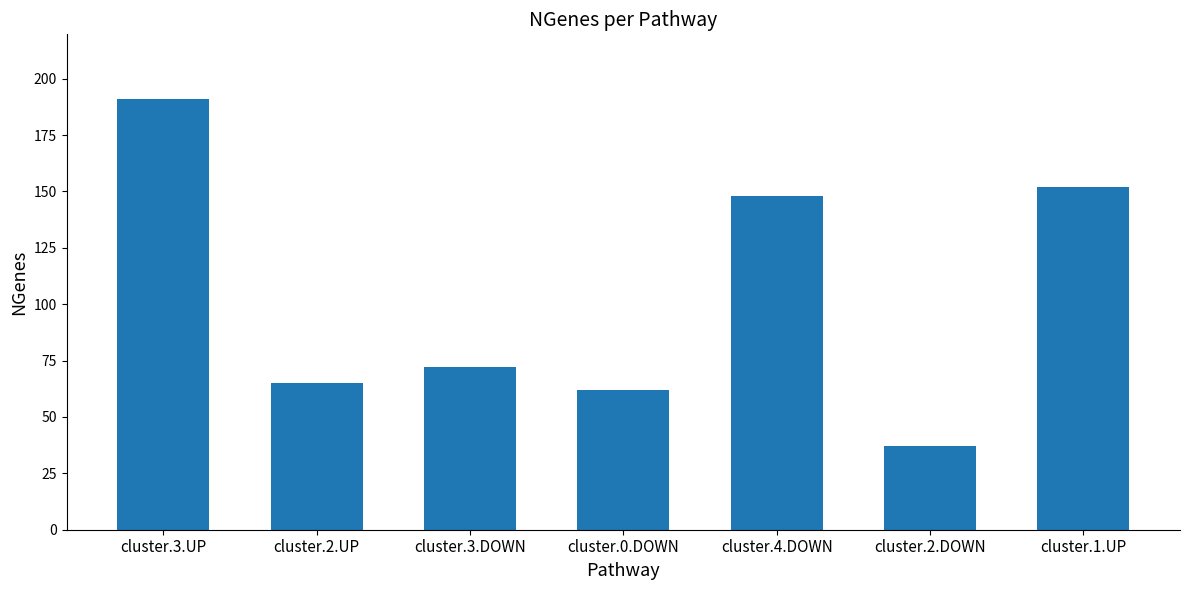

The value at cluster.0.DOWN is 106. True or false?

False